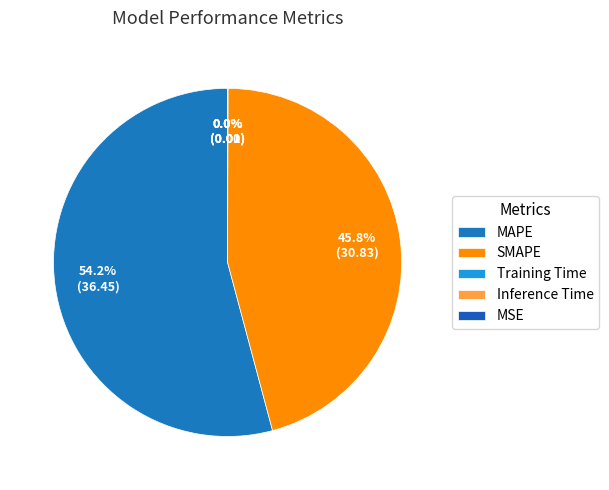

Between SMAPE and MSE, which is larger?

SMAPE